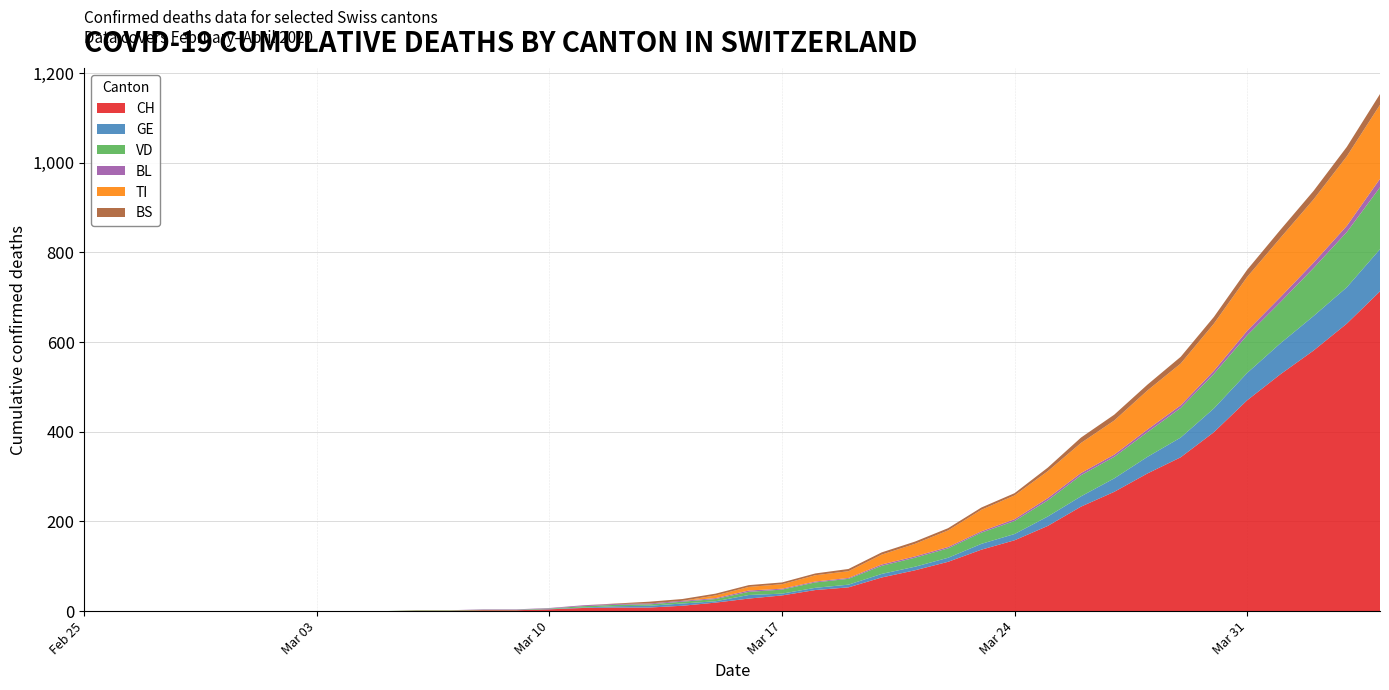

Reading right to left, extract all data points from this chart.

CH: 2020-04-04=713	2020-04-03=641	2020-04-02=581	2020-04-01=528	2020-03-31=470	2020-03-30=399	2020-03-29=343	2020-03-28=307	2020-03-27=266	2020-03-26=233	2020-03-25=190	2020-03-24=158	2020-03-23=137	2020-03-22=110	2020-03-21=91	2020-03-20=75	2020-03-19=53	2020-03-18=47	2020-03-17=35	2020-03-16=28	2020-03-15=19	2020-03-14=12	2020-03-13=8	2020-03-12=8	2020-03-11=7	2020-03-10=4	2020-03-09=2	2020-03-08=2	2020-03-07=1	2020-03-06=1	2020-03-05=0	2020-03-04=0	2020-03-03=0	2020-03-02=0	2020-03-01=0	2020-02-29=0	2020-02-28=0	2020-02-27=0	2020-02-26=0	2020-02-25=0
GE: 2020-04-04=94	2020-04-03=81	2020-04-02=77	2020-04-01=69	2020-03-31=61	2020-03-30=53	2020-03-29=44	2020-03-28=37	2020-03-27=30	2020-03-26=23	2020-03-25=21	2020-03-24=14	2020-03-23=13	2020-03-22=9	2020-03-21=8	2020-03-20=8	2020-03-19=6	2020-03-18=5	2020-03-17=4	2020-03-16=8	2020-03-15=3	2020-03-14=5	2020-03-13=4	2020-03-12=3	2020-03-11=1	2020-03-10=1	2020-03-09=0	2020-03-08=0	2020-03-07=0	2020-03-06=0	2020-03-05=0	2020-03-04=0	2020-03-03=0	2020-03-02=0	2020-03-01=0	2020-02-29=0	2020-02-28=0	2020-02-27=0	2020-02-26=0	2020-02-25=0
VD: 2020-04-04=138	2020-04-03=123	2020-04-02=107	2020-04-01=92	2020-03-31=84	2020-03-30=77	2020-03-29=66	2020-03-28=55	2020-03-27=48	2020-03-26=47	2020-03-25=36	2020-03-24=29	2020-03-23=25	2020-03-22=21	2020-03-21=20	2020-03-20=18	2020-03-19=13	2020-03-18=12	2020-03-17=9	2020-03-16=7	2020-03-15=5	2020-03-14=4	2020-03-13=3	2020-03-12=3	2020-03-11=3	2020-03-10=1	2020-03-09=1	2020-03-08=1	2020-03-07=1	2020-03-06=1	2020-03-05=0	2020-03-04=0	2020-03-03=0	2020-03-02=0	2020-03-01=0	2020-02-29=0	2020-02-28=0	2020-02-27=0	2020-02-26=0	2020-02-25=0
BL: 2020-04-04=19	2020-04-03=14	2020-04-02=12	2020-04-01=11	2020-03-31=10	2020-03-30=7	2020-03-29=6	2020-03-28=6	2020-03-27=5	2020-03-26=5	2020-03-25=5	2020-03-24=4	2020-03-23=3	2020-03-22=3	2020-03-21=3	2020-03-20=3	2020-03-19=2	2020-03-18=2	2020-03-17=2	2020-03-16=3	2020-03-15=2	2020-03-14=2	2020-03-13=2	2020-03-12=2	2020-03-11=2	2020-03-10=1	2020-03-09=1	2020-03-08=1	2020-03-07=0	2020-03-06=0	2020-03-05=0	2020-03-04=0	2020-03-03=0	2020-03-02=0	2020-03-01=0	2020-02-29=0	2020-02-28=0	2020-02-27=0	2020-02-26=0	2020-02-25=0
TI: 2020-04-04=165	2020-04-03=155	2020-04-02=141	2020-04-01=132	2020-03-31=120	2020-03-30=105	2020-03-29=93	2020-03-28=87	2020-03-27=76	2020-03-26=67	2020-03-25=60	2020-03-24=53	2020-03-23=48	2020-03-22=37	2020-03-21=28	2020-03-20=22	2020-03-19=15	2020-03-18=14	2020-03-17=10	2020-03-16=8	2020-03-15=6	2020-03-14=0	2020-03-13=0	2020-03-12=0	2020-03-11=0	2020-03-10=0	2020-03-09=0	2020-03-08=0	2020-03-07=0	2020-03-06=0	2020-03-05=0	2020-03-04=0	2020-03-03=0	2020-03-02=0	2020-03-01=0	2020-02-29=0	2020-02-28=0	2020-02-27=0	2020-02-26=0	2020-02-25=0
BS: 2020-04-04=24	2020-04-03=21	2020-04-02=19	2020-04-01=18	2020-03-31=16	2020-03-30=15	2020-03-29=15	2020-03-28=13	2020-03-27=13	2020-03-26=12	2020-03-25=8	2020-03-24=5	2020-03-23=5	2020-03-22=5	2020-03-21=5	2020-03-20=5	2020-03-19=5	2020-03-18=4	2020-03-17=4	2020-03-16=4	2020-03-15=4	2020-03-14=4	2020-03-13=4	2020-03-12=1	2020-03-11=0	2020-03-10=0	2020-03-09=0	2020-03-08=0	2020-03-07=0	2020-03-06=0	2020-03-05=0	2020-03-04=0	2020-03-03=0	2020-03-02=0	2020-03-01=0	2020-02-29=0	2020-02-28=0	2020-02-27=0	2020-02-26=0	2020-02-25=0